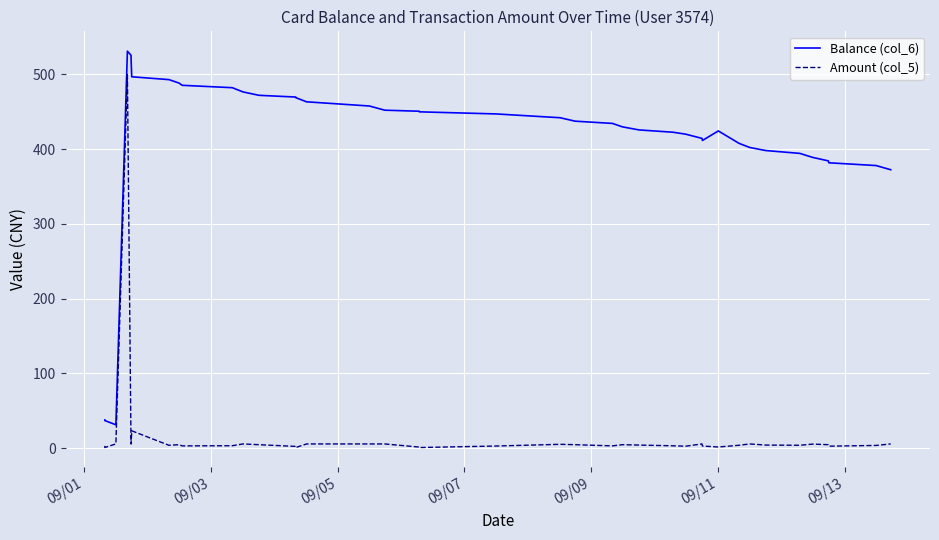

List the series in order of their overall mean, highest first.

Balance (col_6), Amount (col_5)